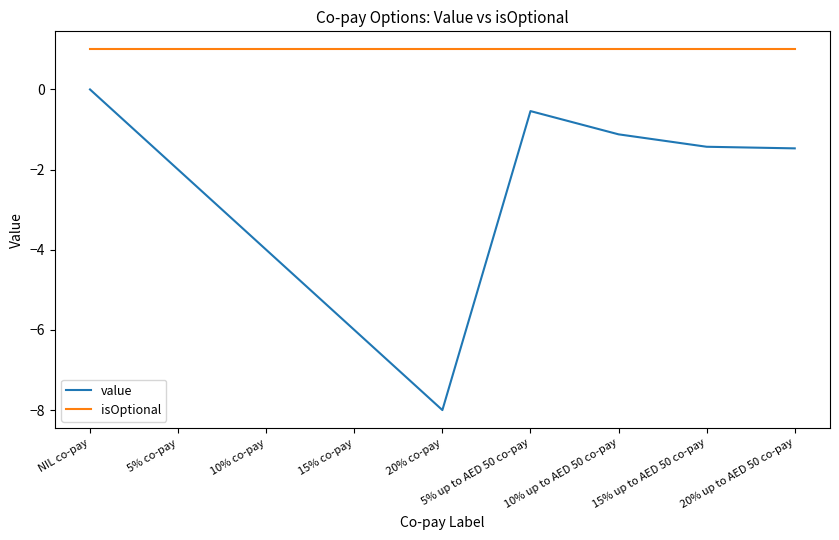

What is the difference between the maximum and minimum values in the value series?

8.0